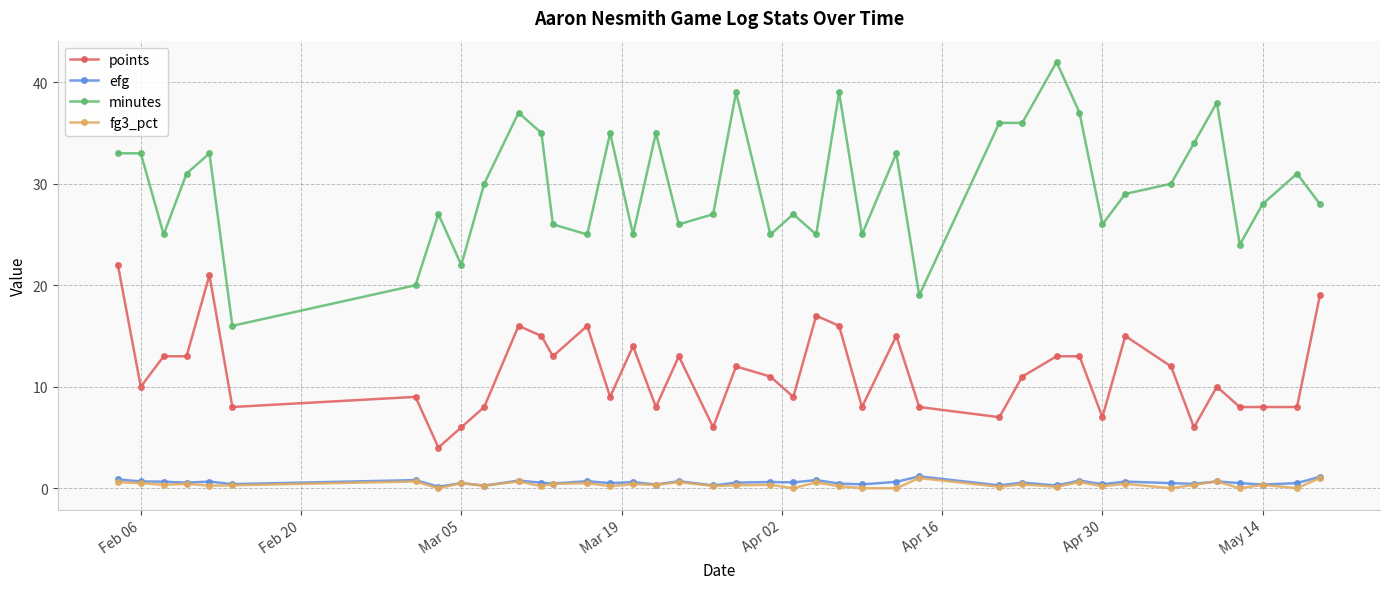

True or false: efg has more than 2 interior local peaks.

True